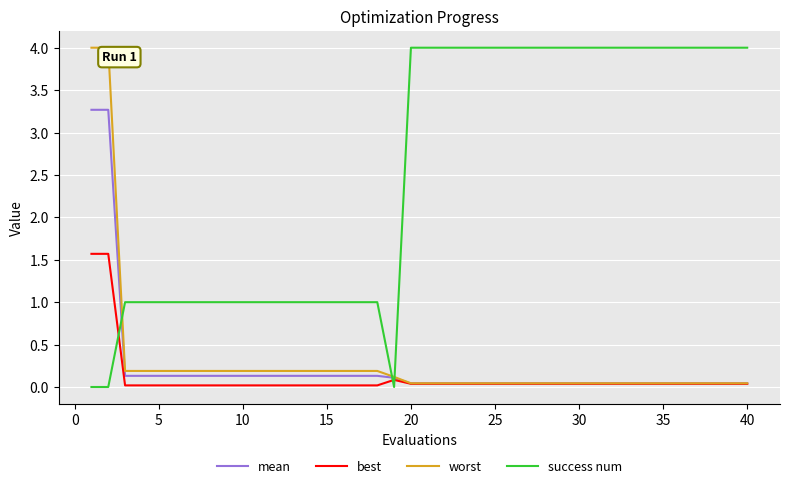

Is this an area chart (filled region under the line)?

No